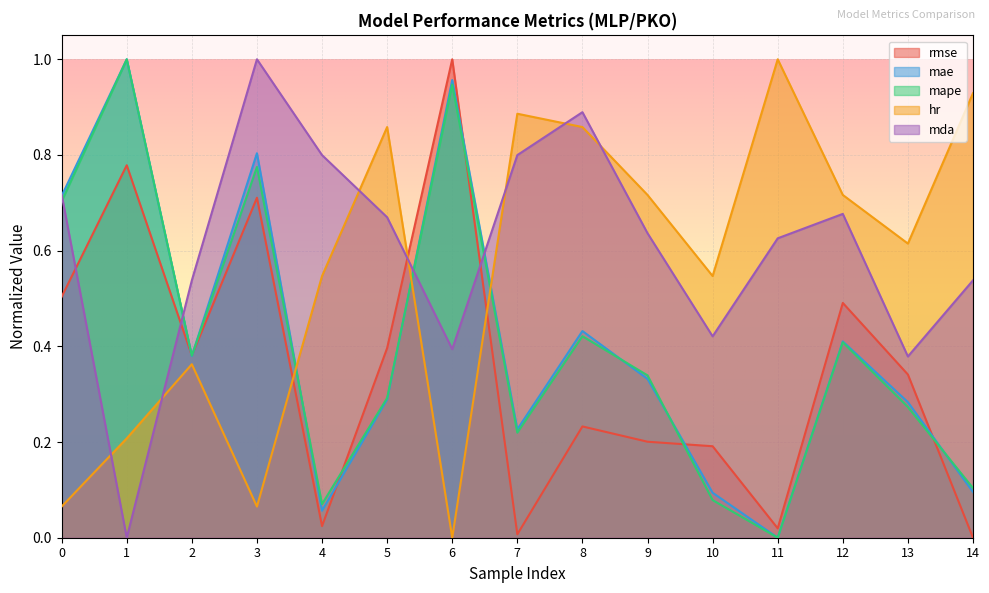

Reading left to right, what are all the values shown in this chart?

rmse: 0=0.5	1=0.8	2=0.4	3=0.7	4=0.0	5=0.4	6=1.0	7=0.0	8=0.2	9=0.2	10=0.2	11=0.0	12=0.5	13=0.3	14=0.0
mae: 0=0.7	1=1.0	2=0.4	3=0.8	4=0.1	5=0.3	6=1.0	7=0.2	8=0.4	9=0.3	10=0.1	11=0.0	12=0.4	13=0.3	14=0.1
mape: 0=0.7	1=1.0	2=0.4	3=0.8	4=0.1	5=0.3	6=0.9	7=0.2	8=0.4	9=0.3	10=0.1	11=0.0	12=0.4	13=0.3	14=0.1
hr: 0=0.1	1=0.2	2=0.4	3=0.1	4=0.5	5=0.9	6=0.0	7=0.9	8=0.9	9=0.7	10=0.5	11=1.0	12=0.7	13=0.6	14=0.9
mda: 0=0.7	1=0.0	2=0.5	3=1.0	4=0.8	5=0.7	6=0.4	7=0.8	8=0.9	9=0.6	10=0.4	11=0.6	12=0.7	13=0.4	14=0.5